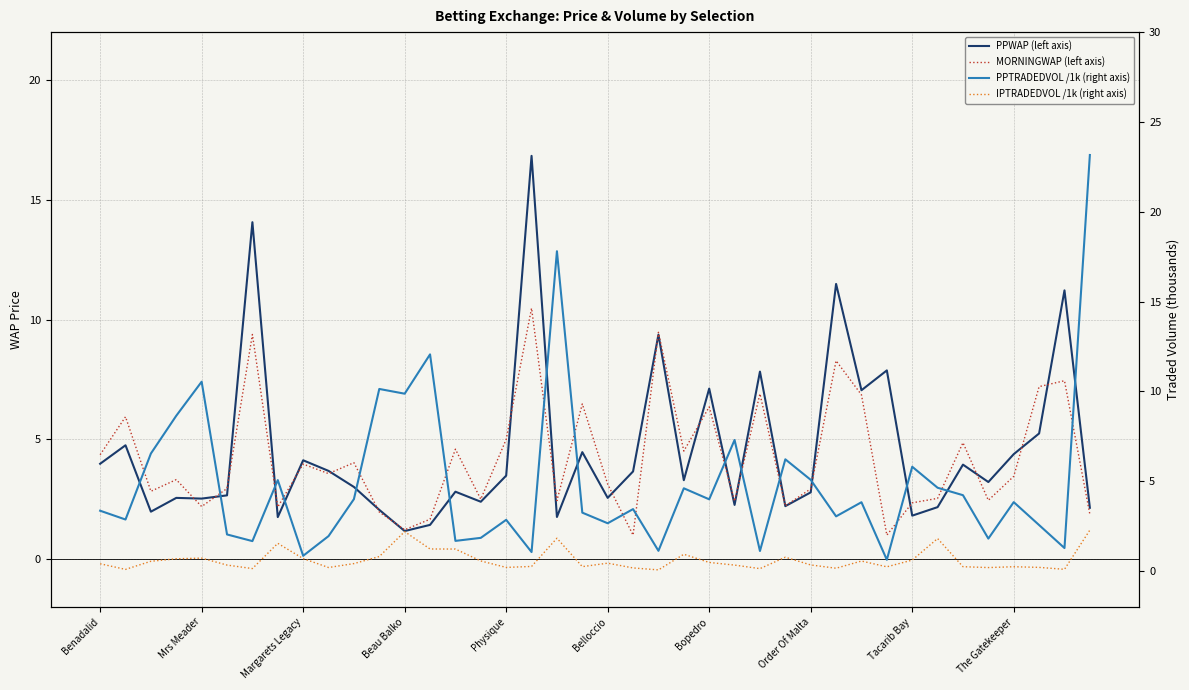

At which label does PPWAP (left axis) first exceed 3?

Benadalid